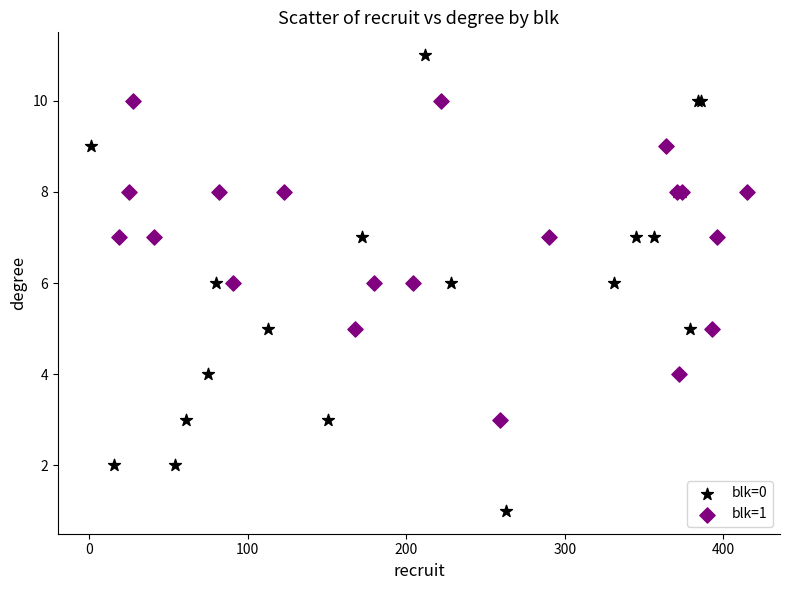

Which series reaches the maximum Y coordinate?

blk=0